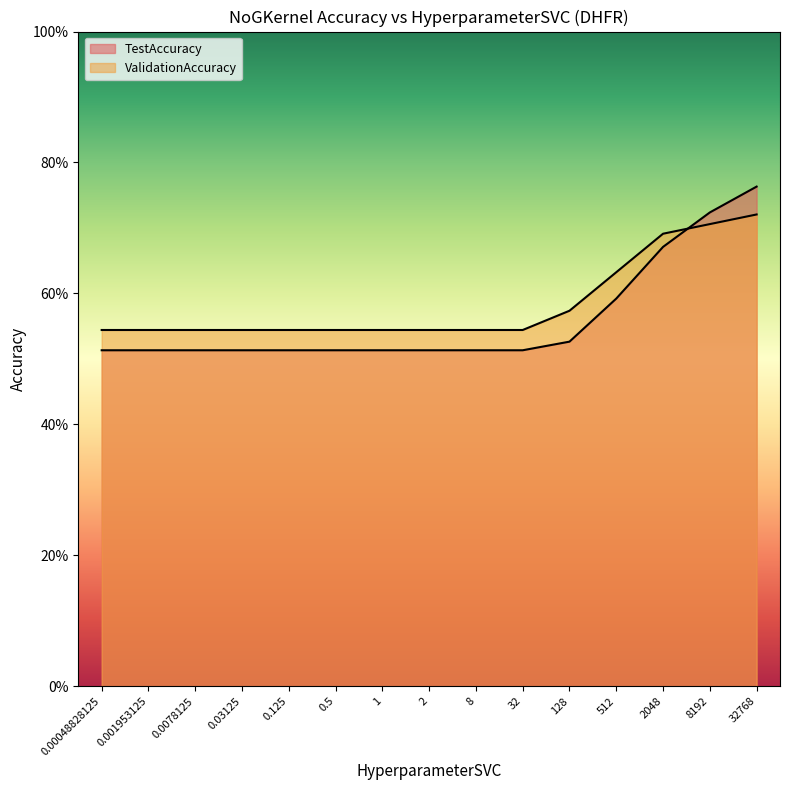

What is the value of the ValidationAccuracy point at the 5th from the left?

0.5